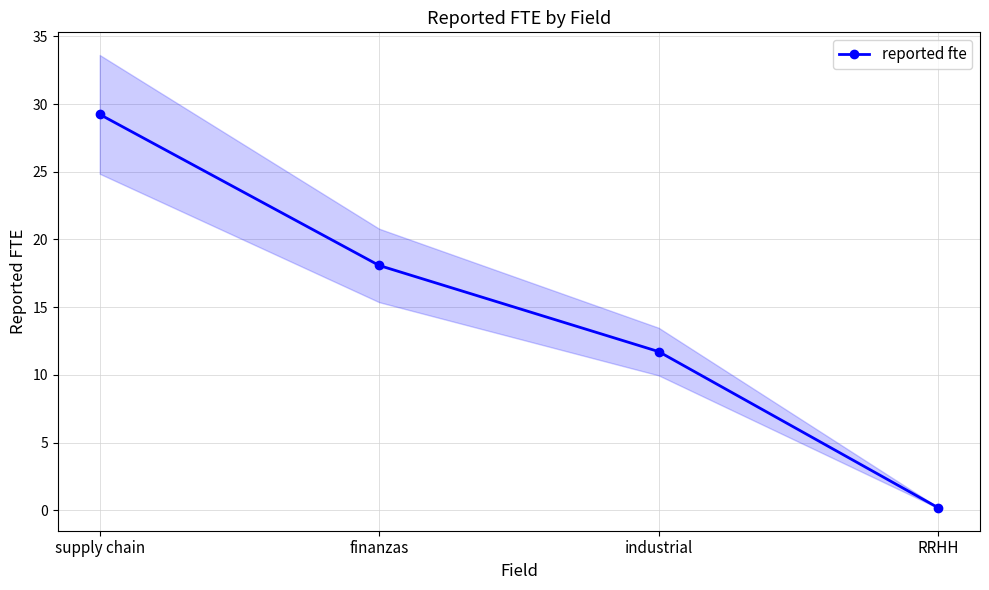

What is the minimum value shown in the chart?

0.2